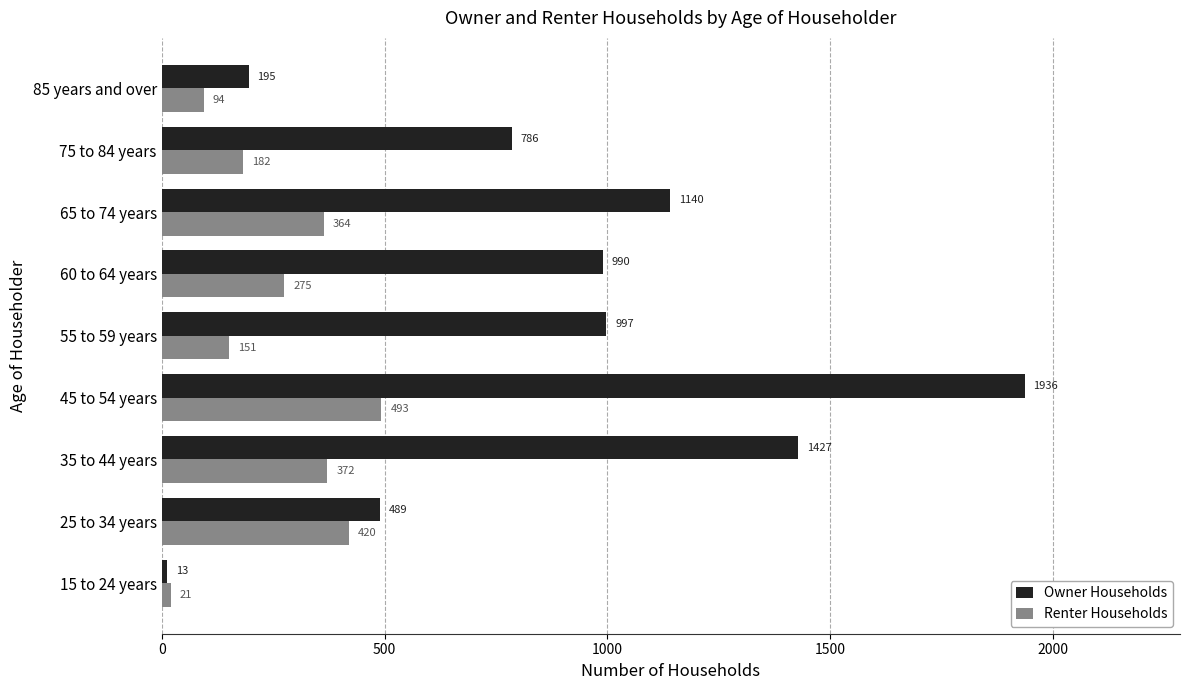

What is the sum of all Renter Households values?

2372